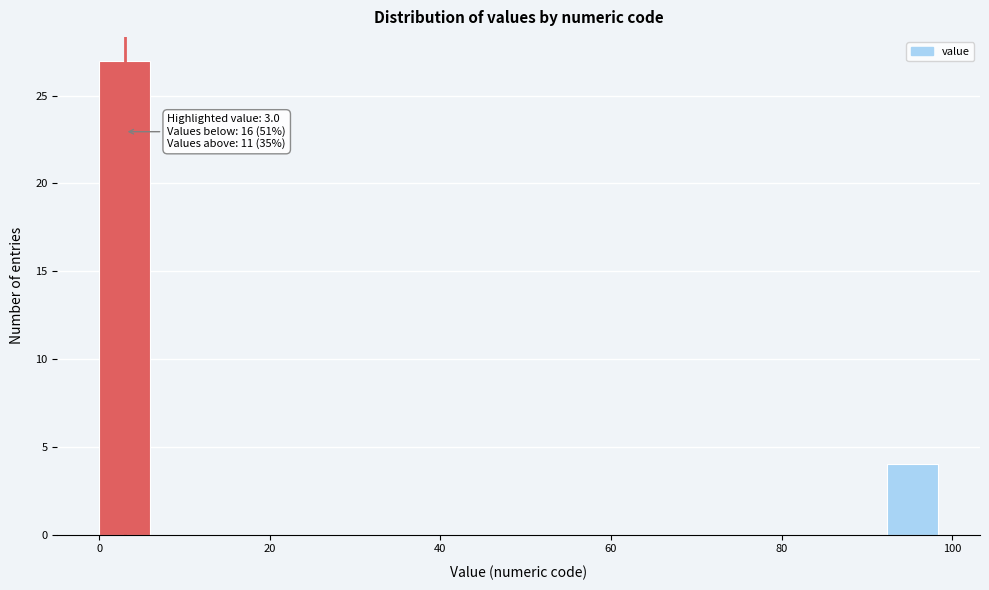

Around what value on the x-axis is the tallest bar? Give the approximate position of its centre, as read against the axis.

2